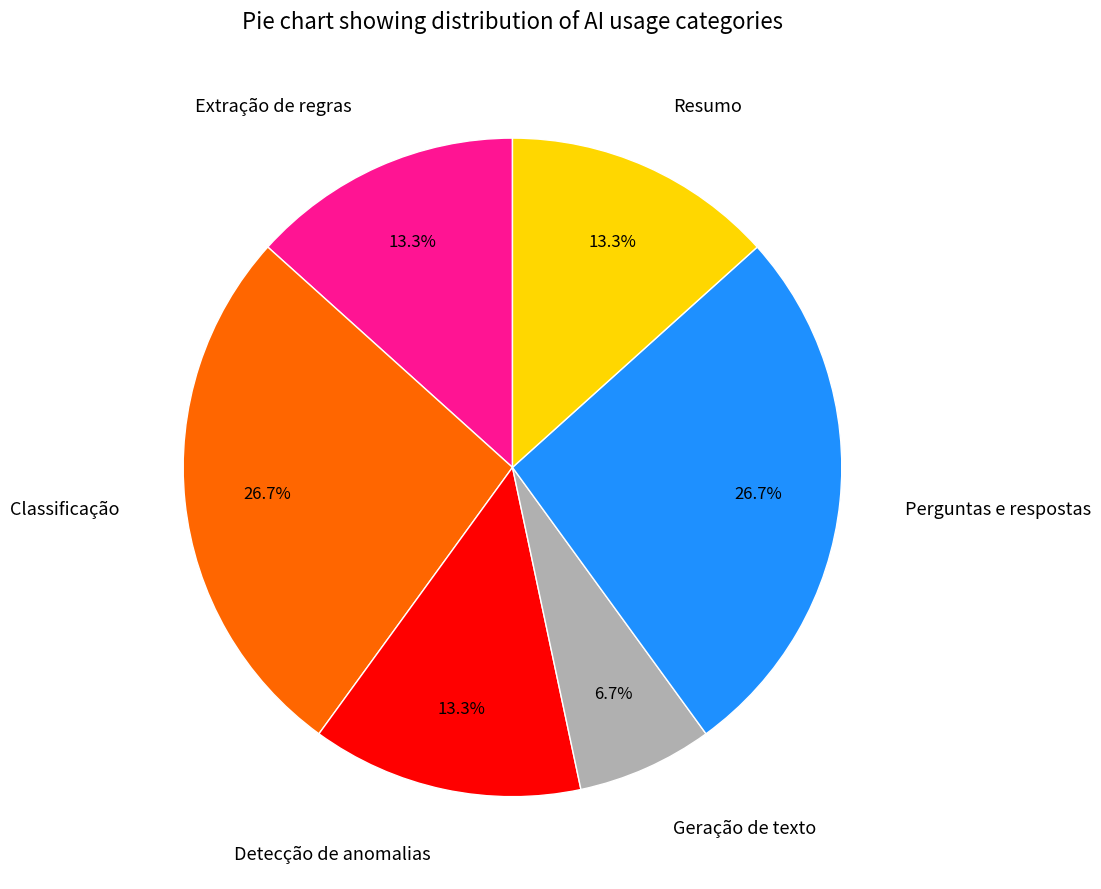

To the nearest percent, what percentage of the pie is Geração de texto?

7%